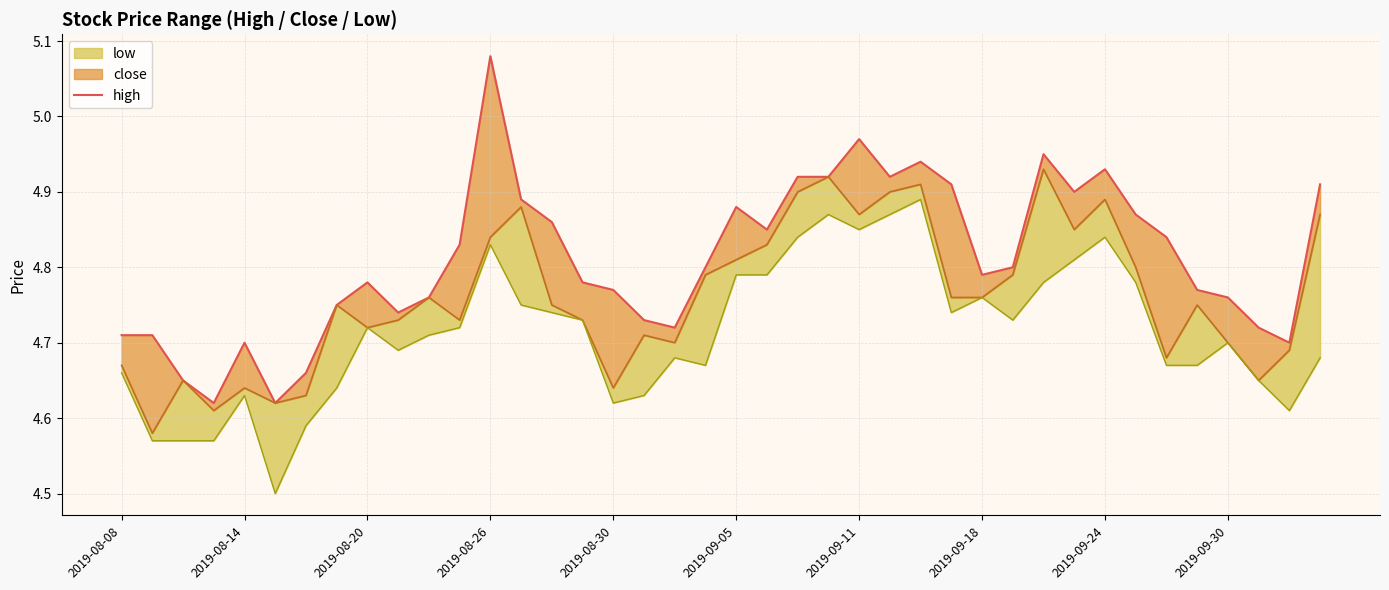

What position from the left is 38?

39